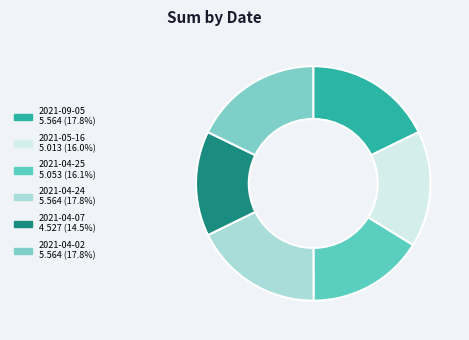

To the nearest percent, what percentage of the pie is 2021-04-02?

18%